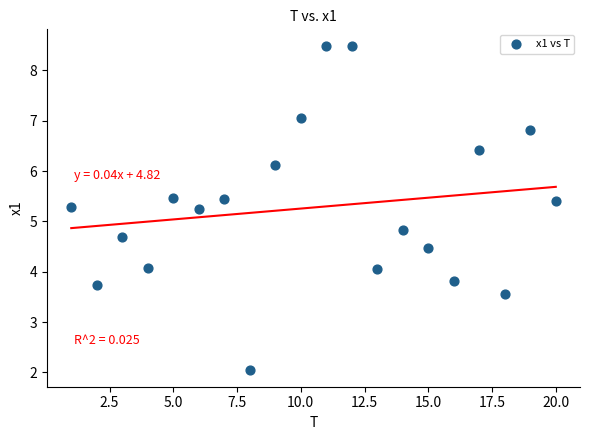

What is the range of X values (max minus min)?

19.0